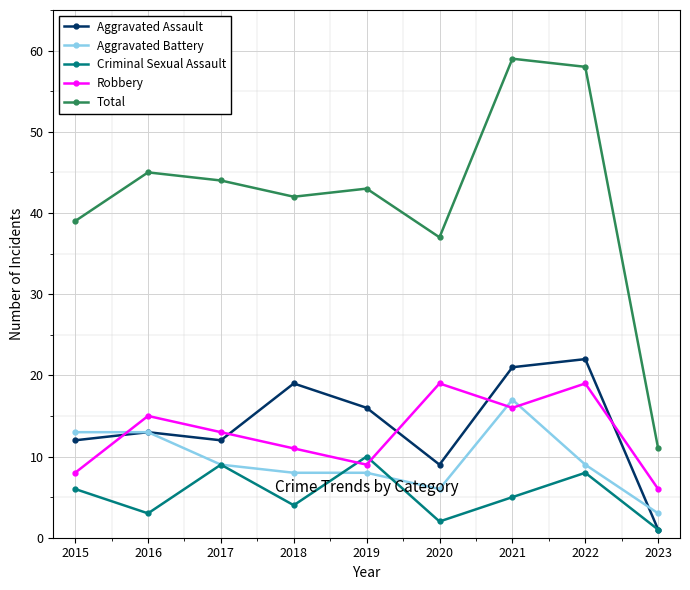

How many data points in Total are less than 43?

4